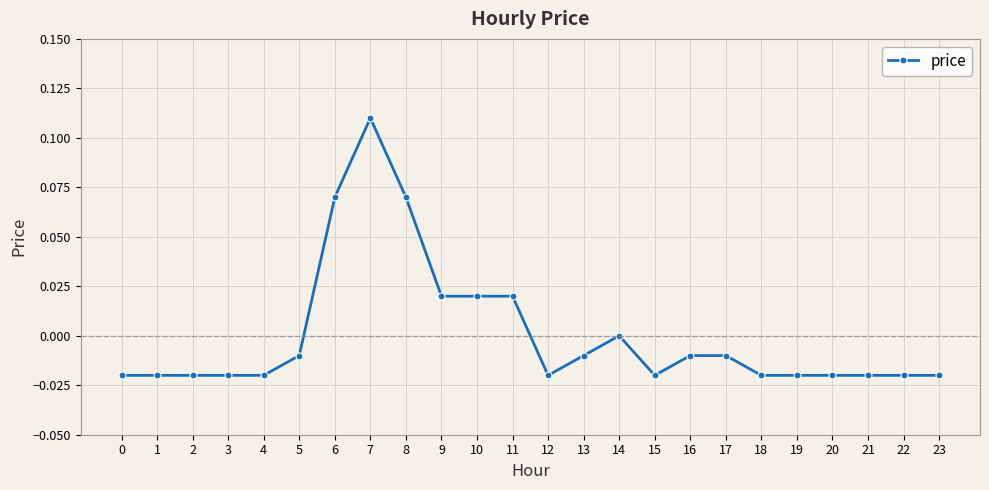

True or false: the data has more than 1 interior local peaks.

True